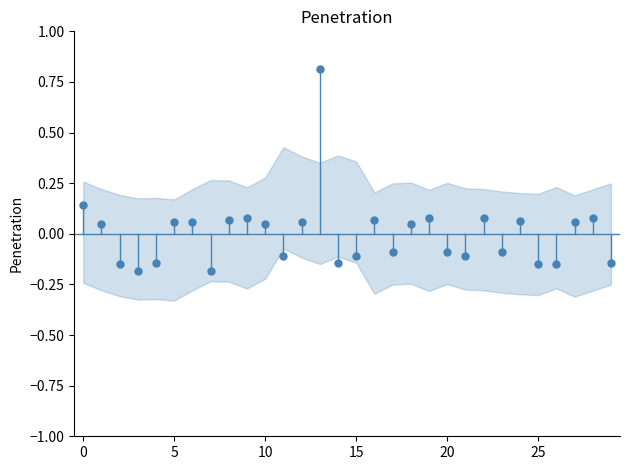

What is the range of Y values (max minus min)?

1.0